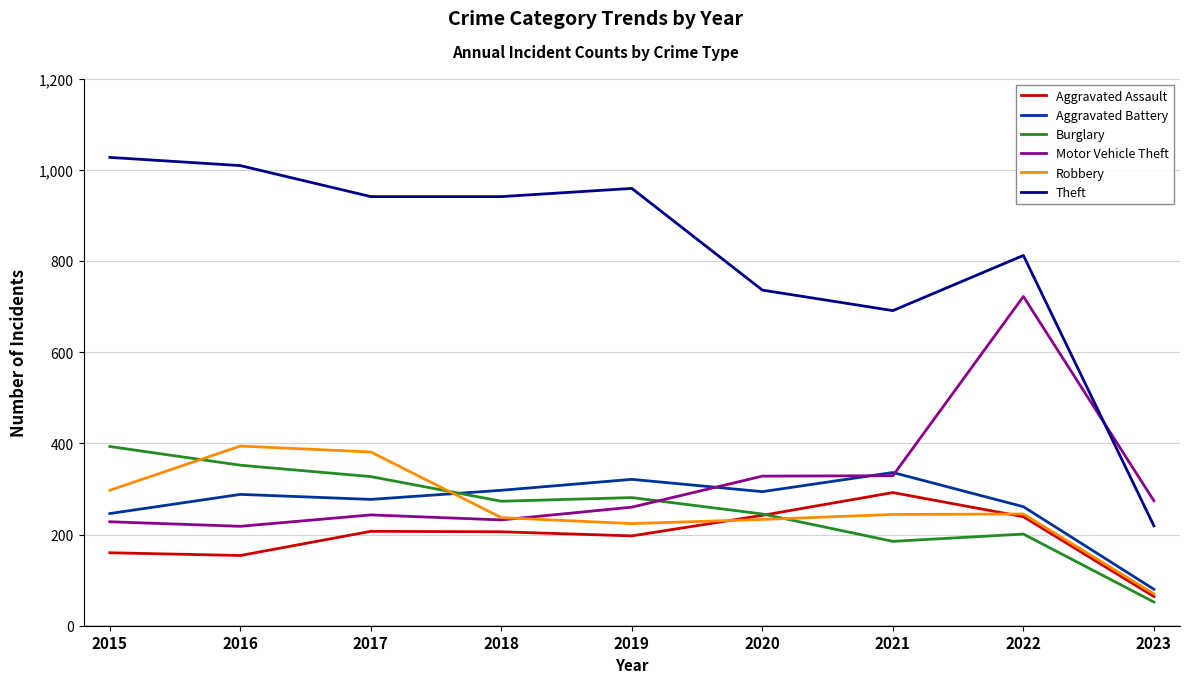

Which series ends up on top after the final intersection of Burglary and Aggravated Assault?

Aggravated Assault